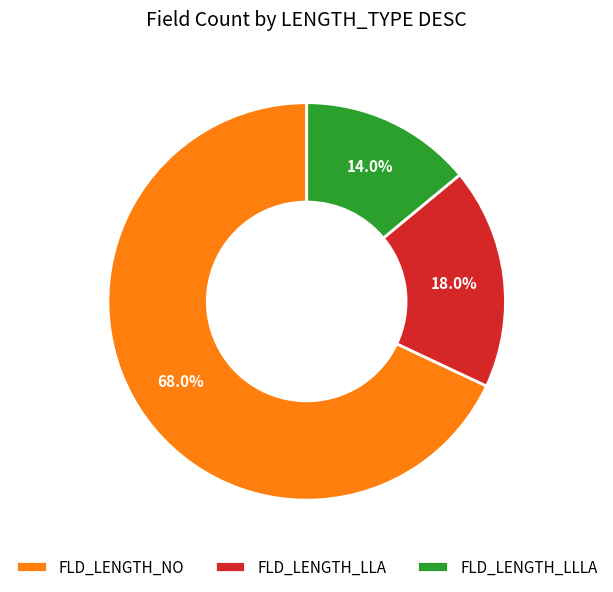

Count the number of slices in the pie.

3